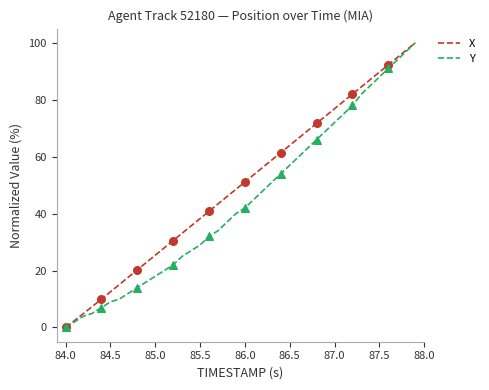

What is the highest value of the X series?

100.0